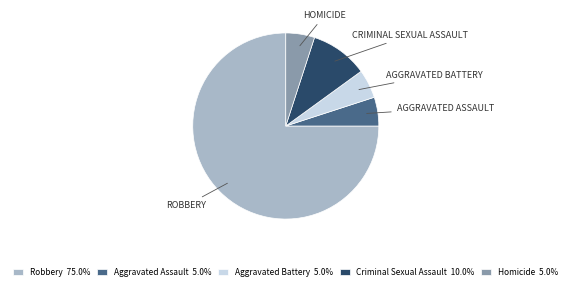

Approximately how many times larger is the value at Aggravated Assault compared to Aggravated Battery?

1.0